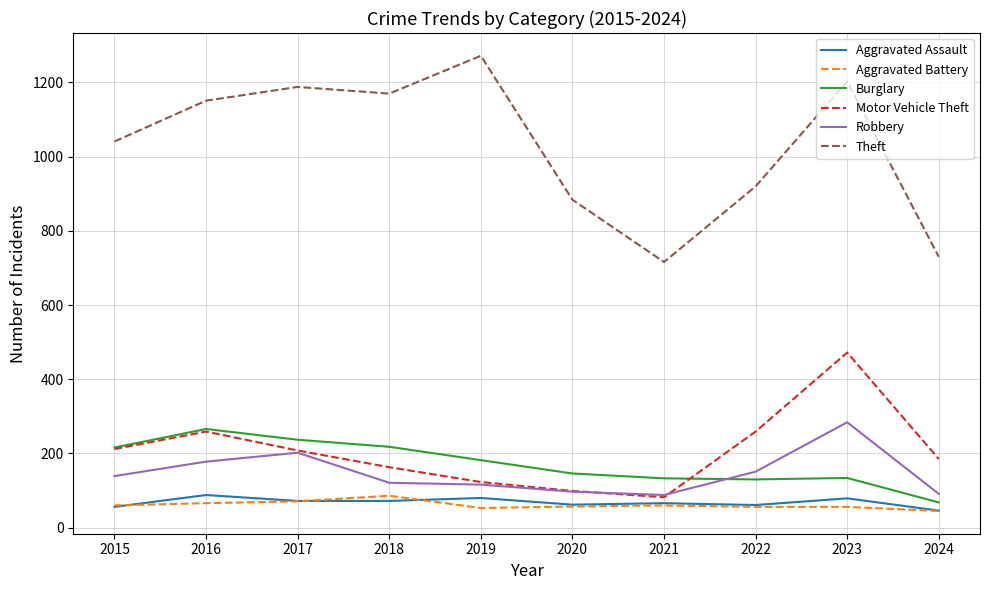

At which category is the sum across all series the highest?

2023